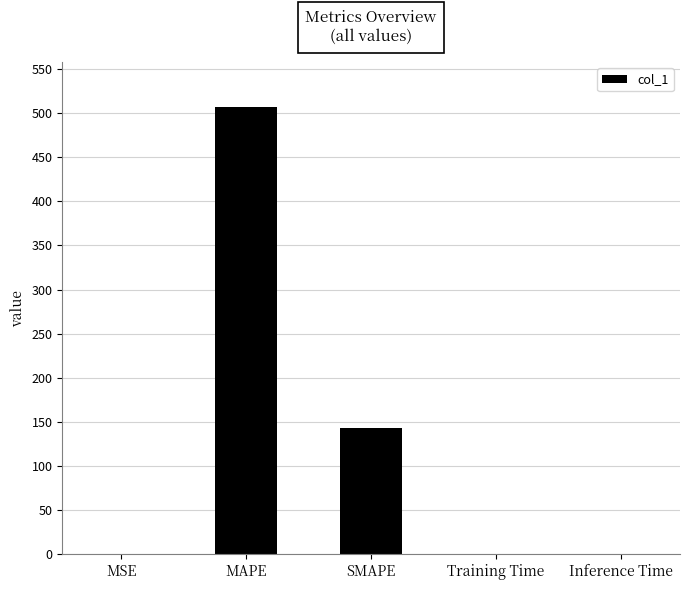

Where is the data nearest to the value 253?

SMAPE